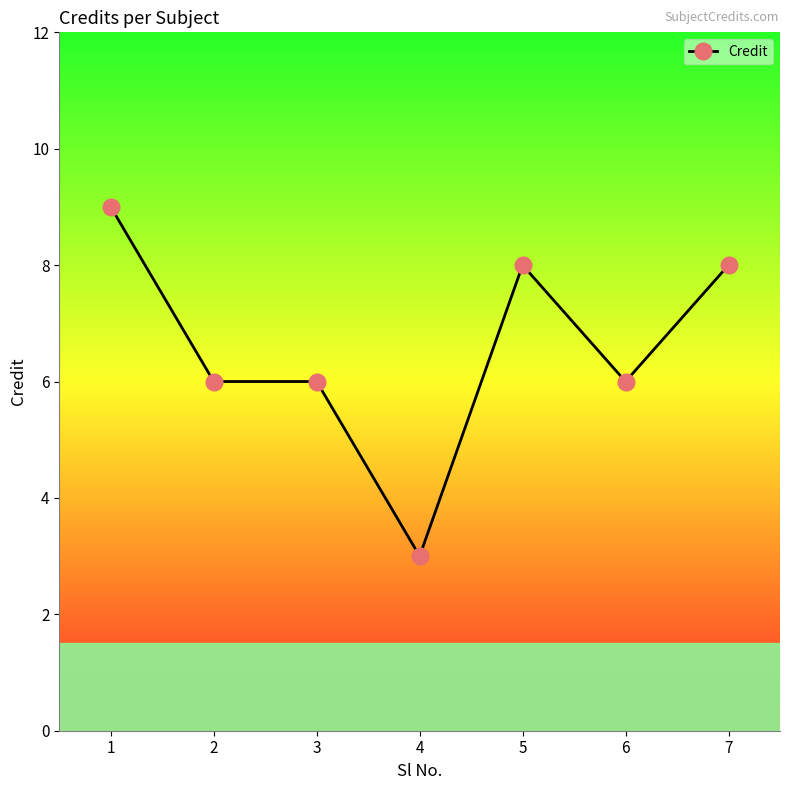

Does the chart have visible grid lines?

No